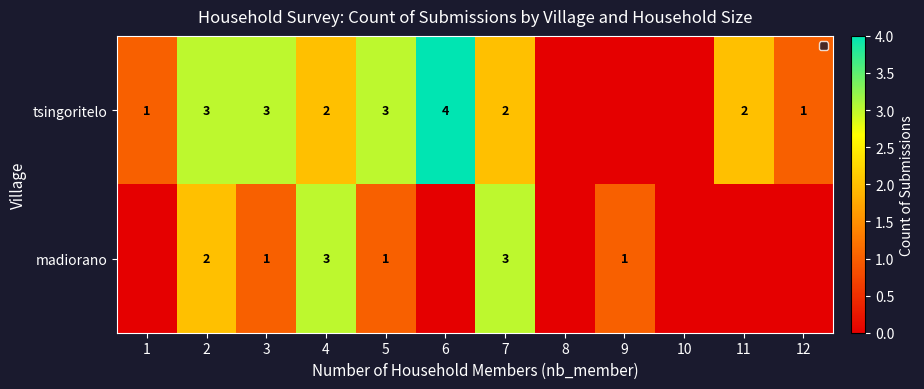

How many categories are shown in the chart?

12